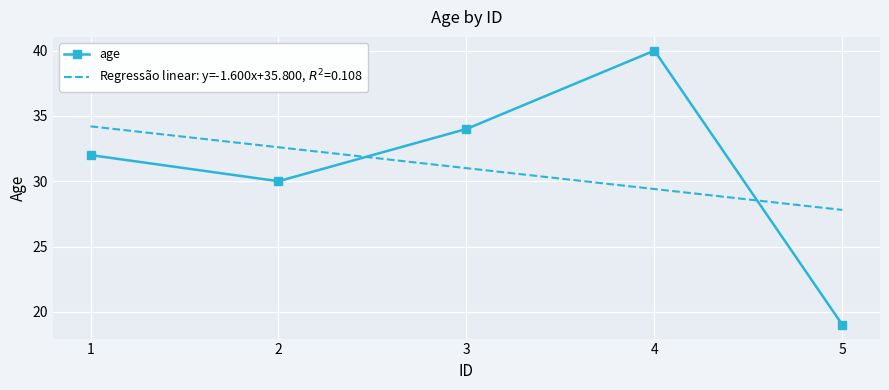

Is it true that age equals 28.0 at 5?

False